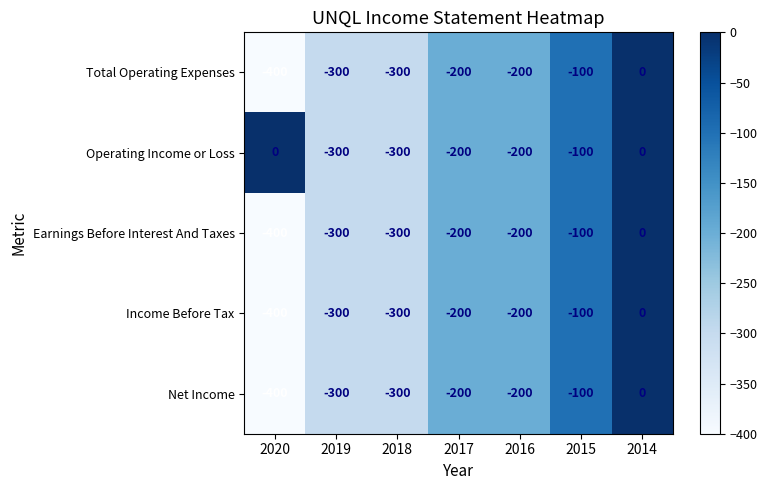

The Income Before Tax series shows -400 at 2020. True or false?

True